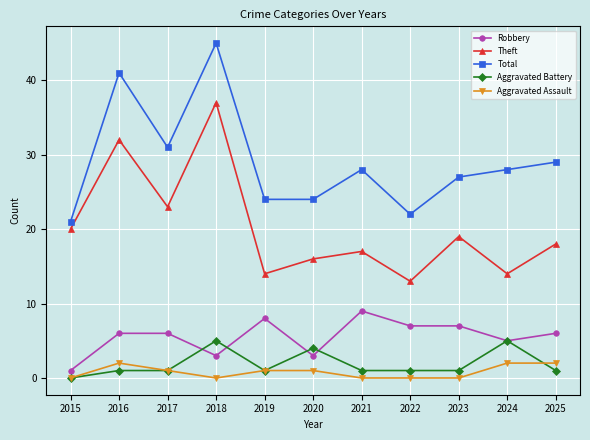

True or false: Robbery and Total cross at least once.

False